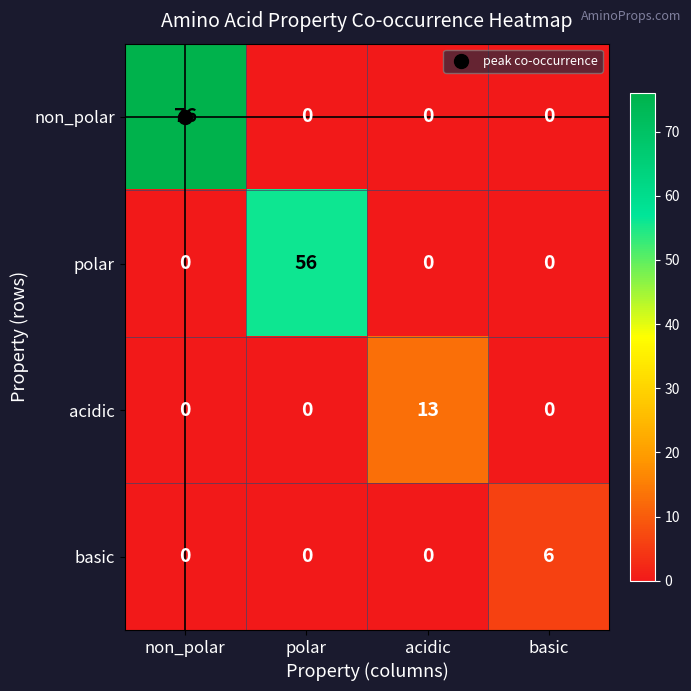

At which category is the sum across all series the highest?

non_polar